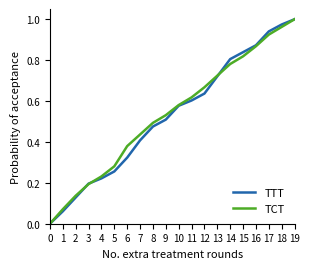

How many lines are shown in the chart?

2